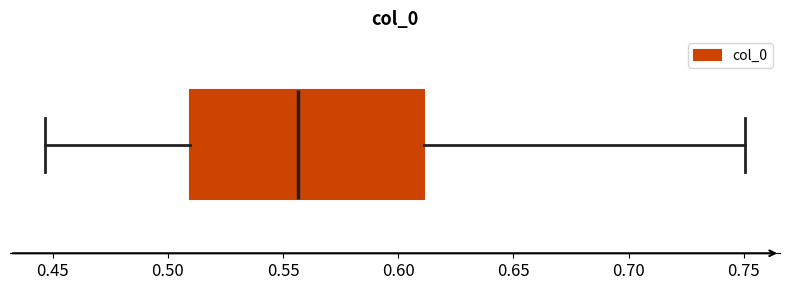

Where does the median line of the box sit on the x-axis? The values are not printed on the chart, so give them approximately, as read against the axis.

0.555